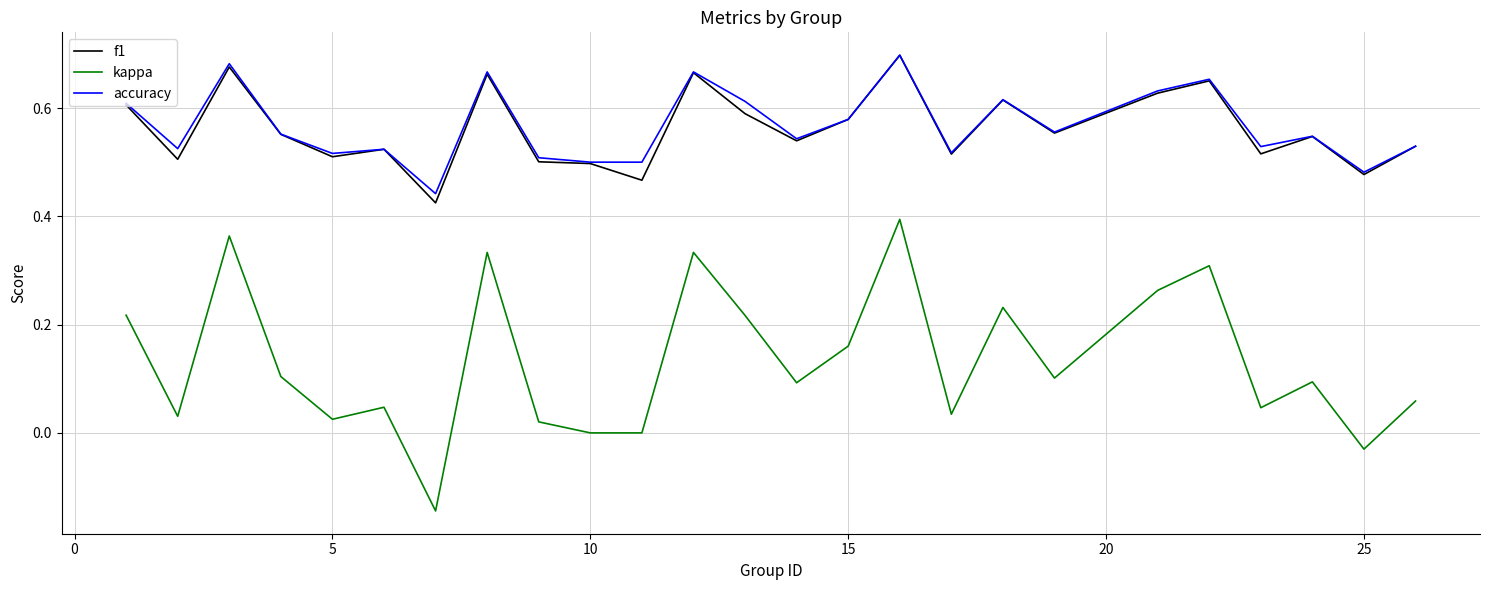

Which series has the widest spread of values?

kappa